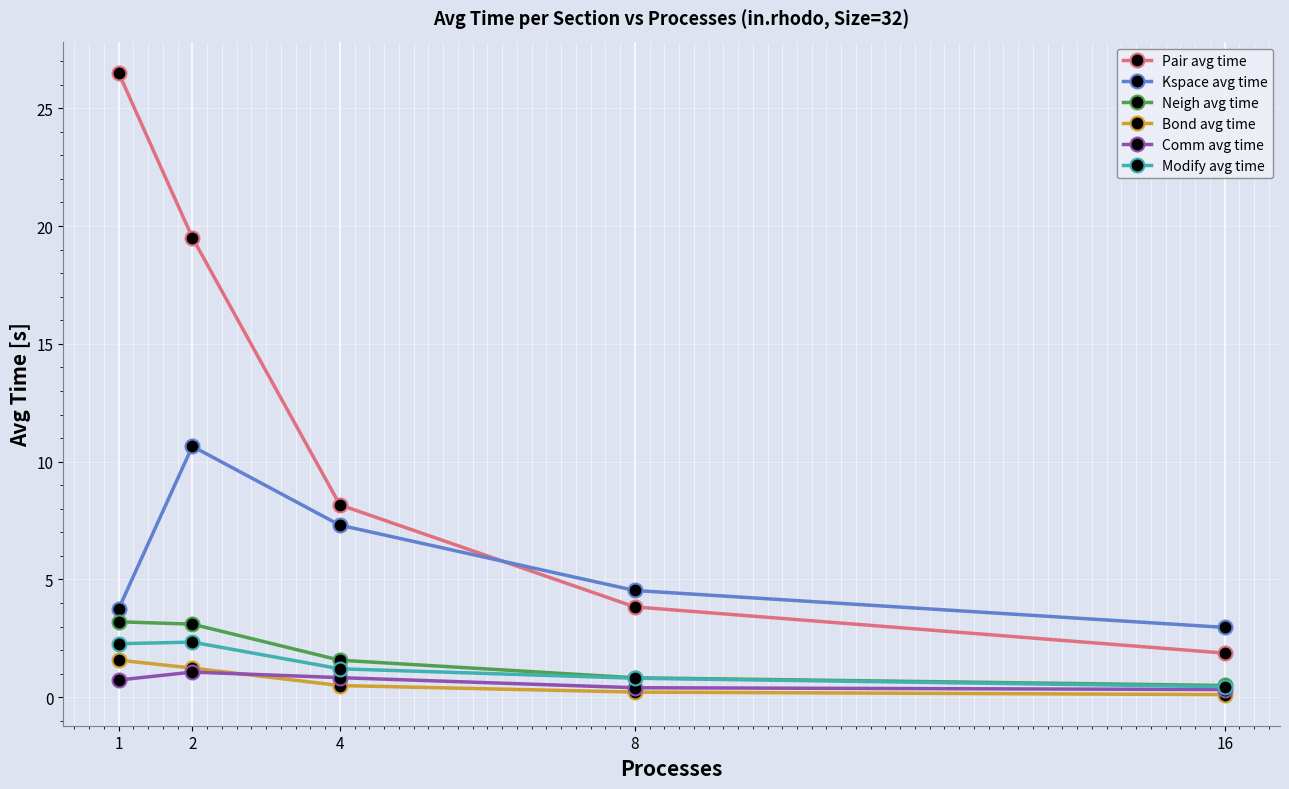

What is the difference between the maximum and minimum values in the Pair avg time series?

24.6